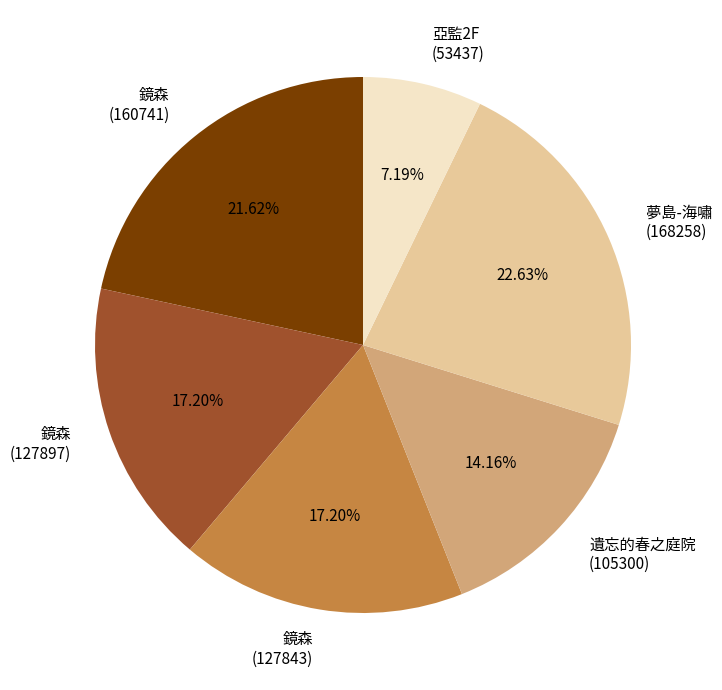

Is it true that 鏡森 (127843) is 17% of the pie?

True